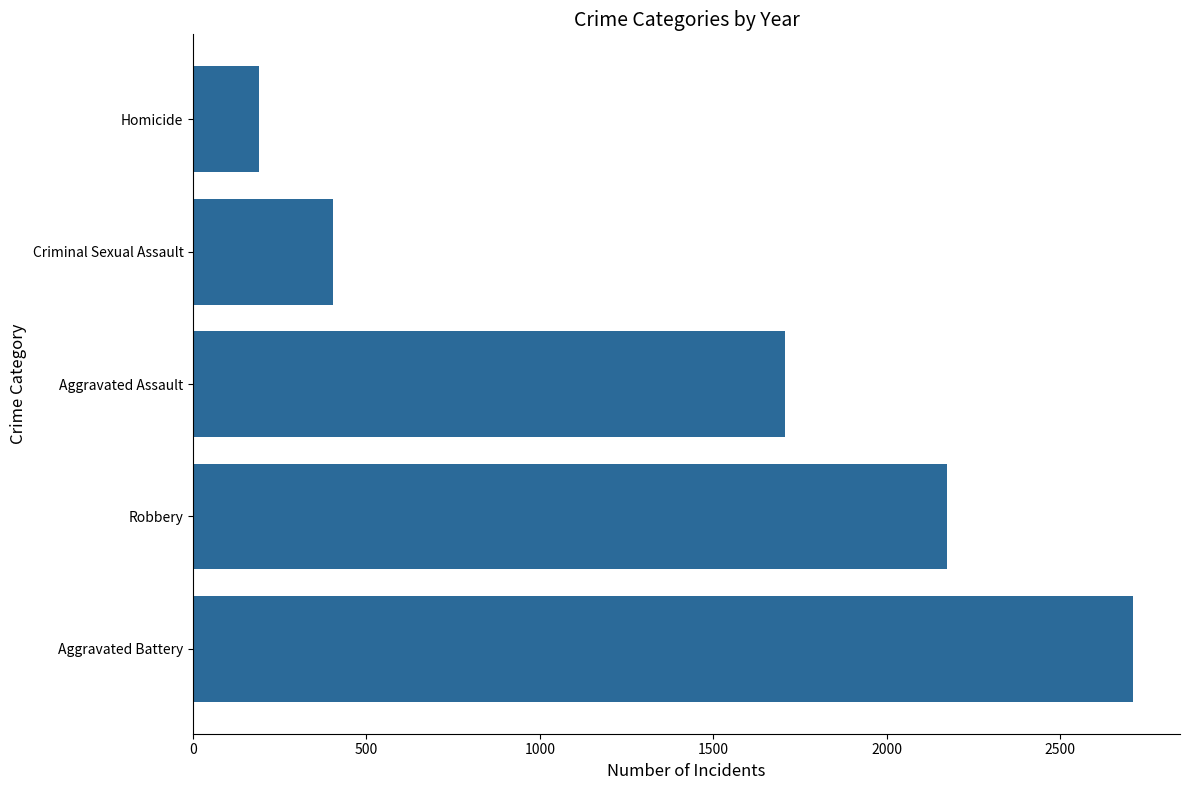

What is the difference between the maximum and minimum values?

2522